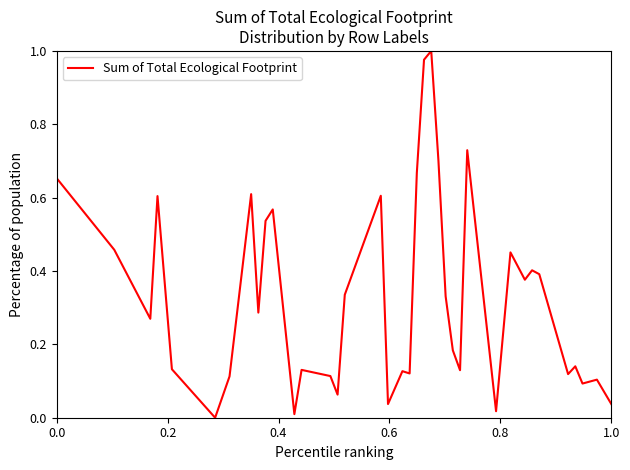

How many lines are shown in the chart?

1